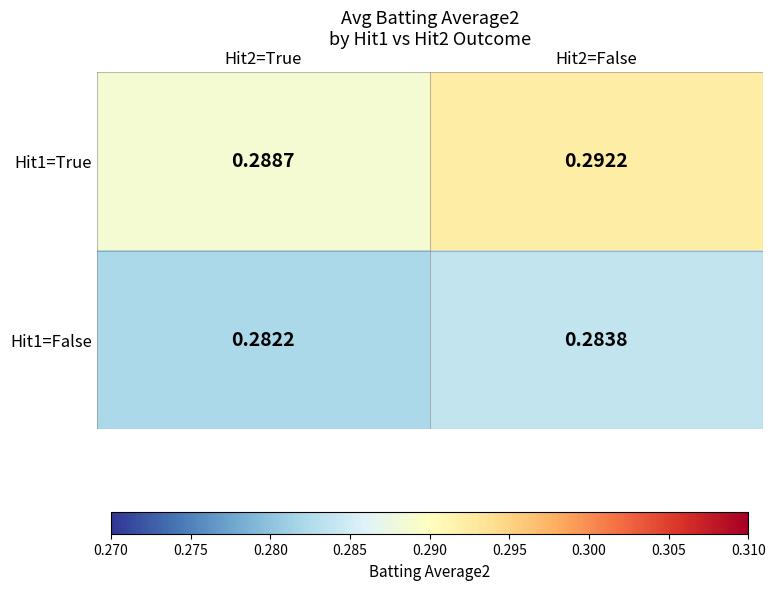

Between Hit2=True and Hit2=False, which series saw the biggest shift?

Hit1=True